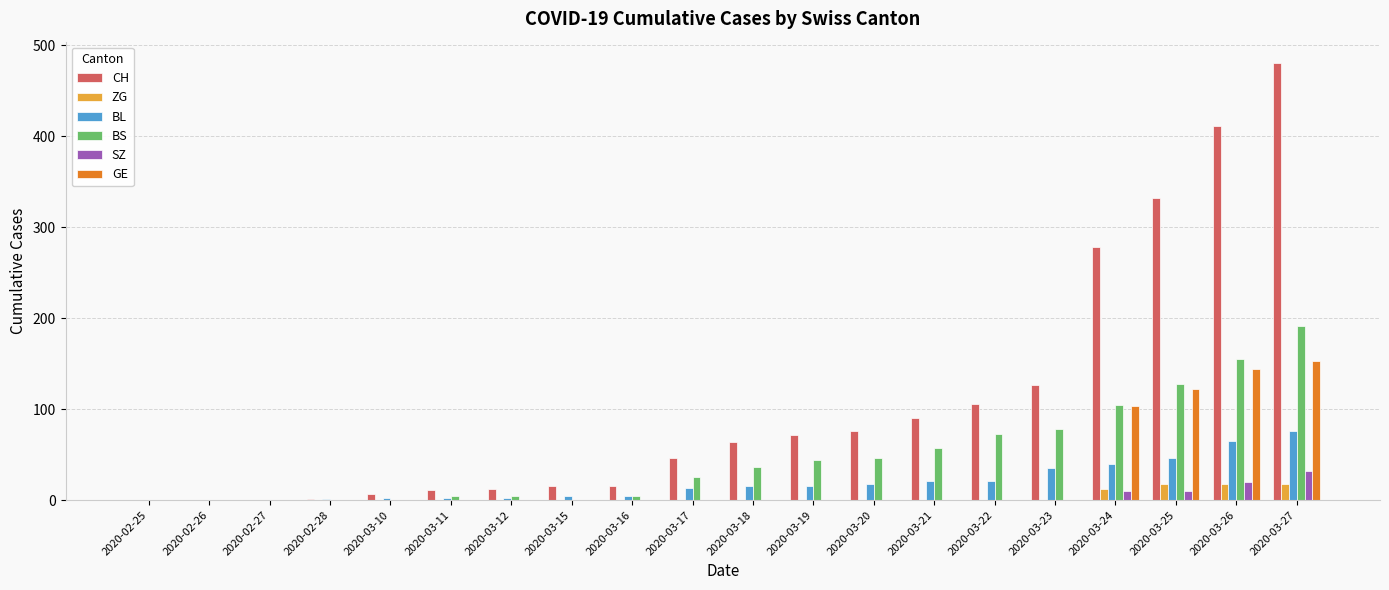

What is the sum of all BL values?

384